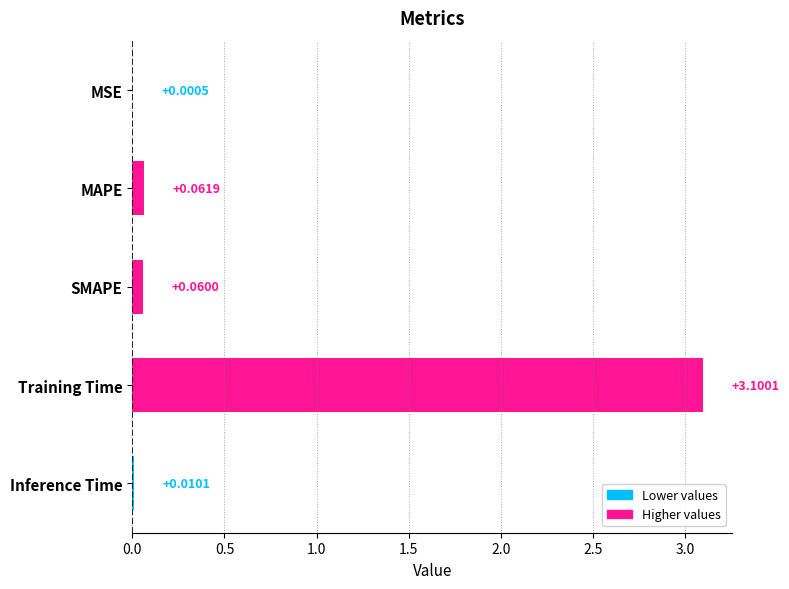

What is the sum of all values?

3.2